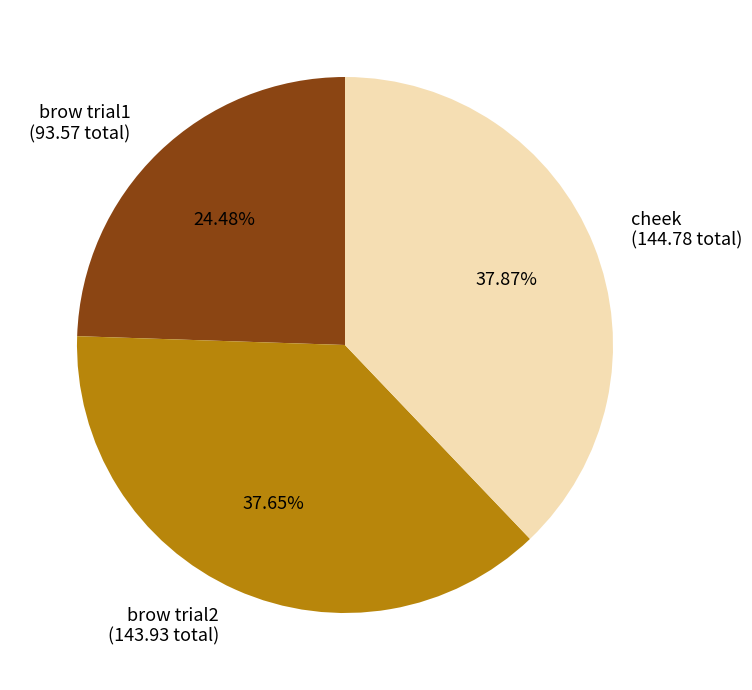

Is there any slice that represents more than half of the pie?

No